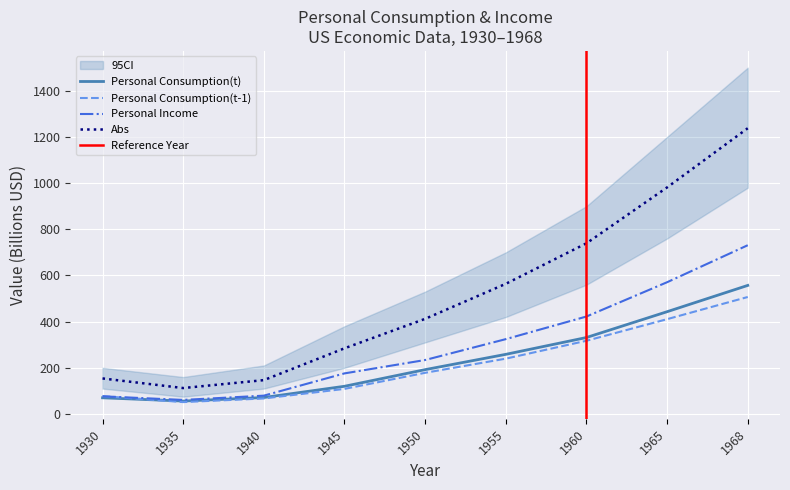

Is the value of Personal Income at 1955 greater than the value of Personal Consumption(t) at 1960?

No